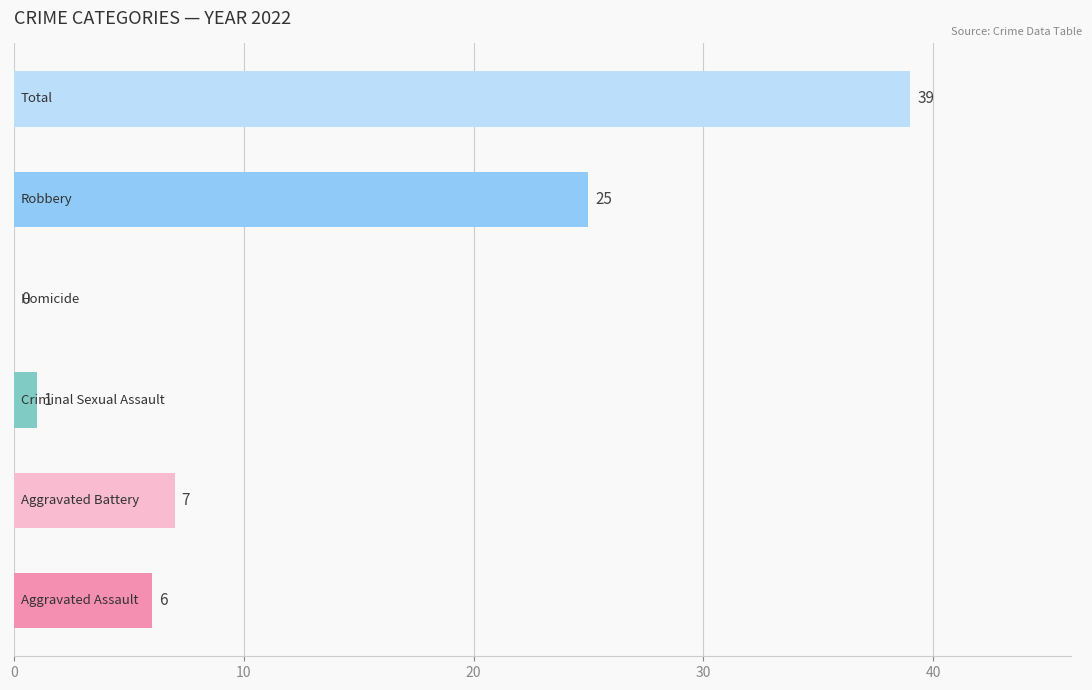

What is the maximum value shown in the chart?

39